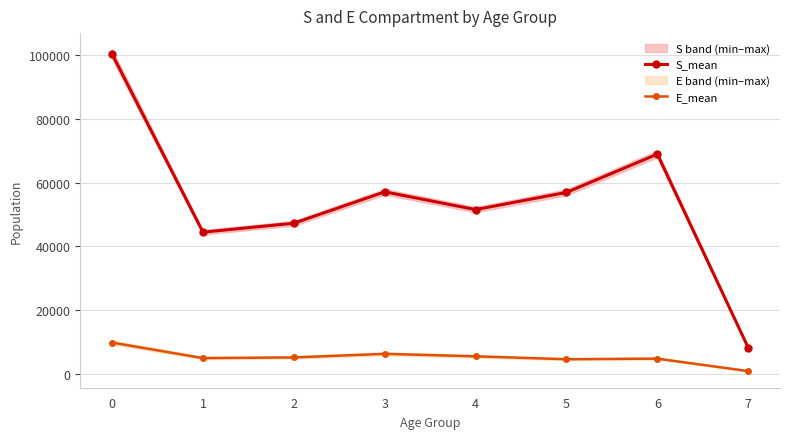

Between 0 and 5, which series saw the biggest shift?

S_mean